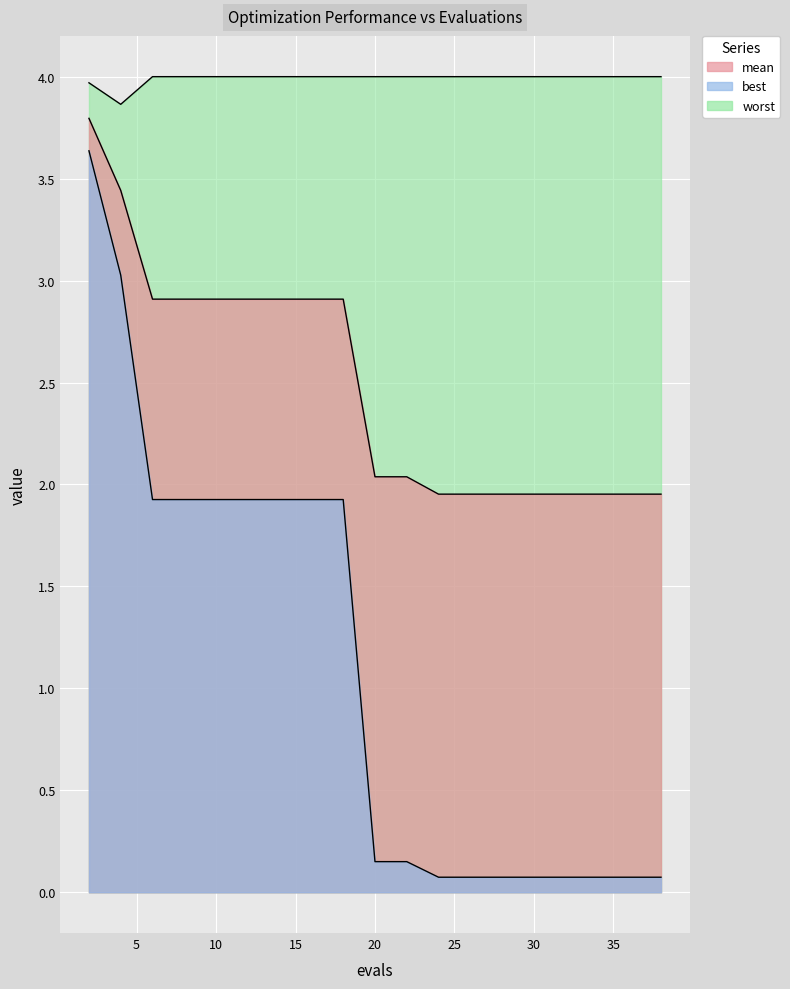

Reading right to left, transcribe all the data shown in this chart.

mean: 2.0	2.0	2.0	2.0	2.0	2.0	2.0	2.0	2.0	2.0	2.9	2.9	2.9	2.9	2.9	2.9	2.9	3.4	3.8
best: 0.1	0.1	0.1	0.1	0.1	0.1	0.1	0.1	0.2	0.2	1.9	1.9	1.9	1.9	1.9	1.9	1.9	3.0	3.6
worst: 4.0	4.0	4.0	4.0	4.0	4.0	4.0	4.0	4.0	4.0	4.0	4.0	4.0	4.0	4.0	4.0	4.0	3.9	4.0